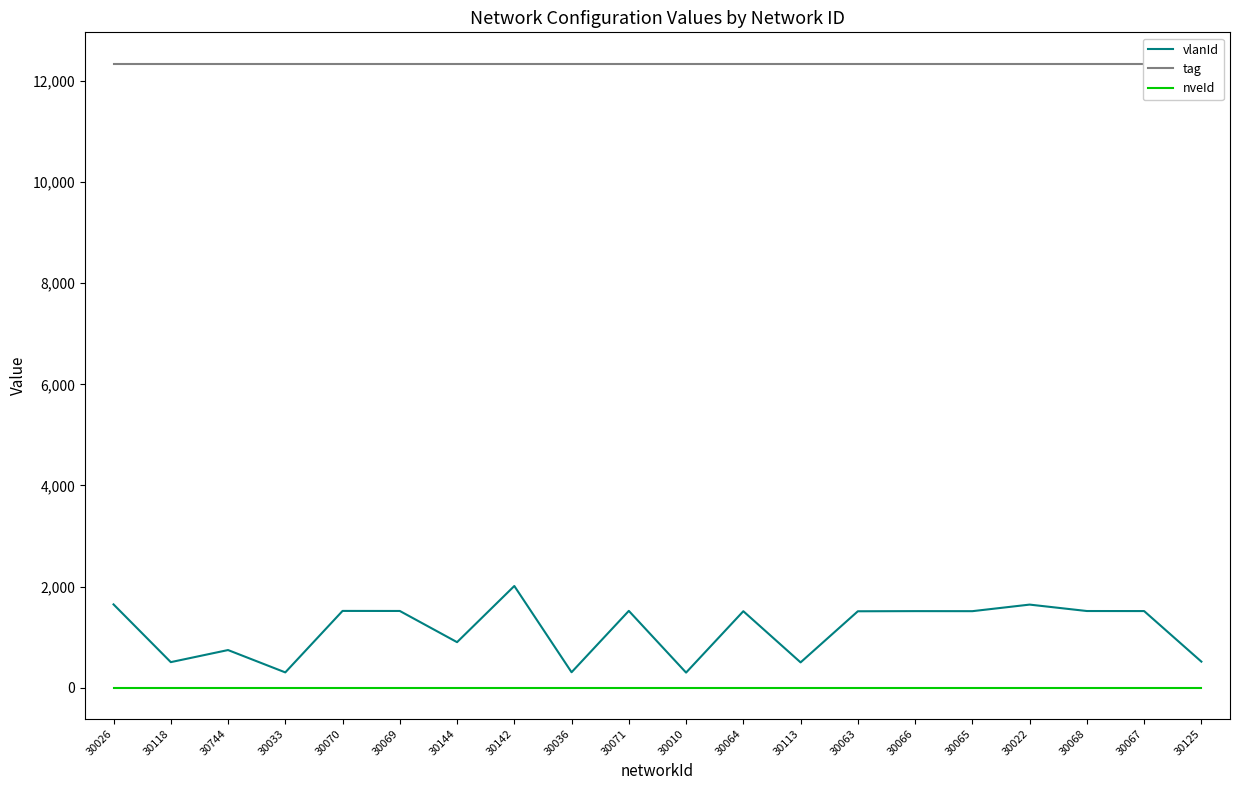

True or false: tag and nveId intersect in this chart.

False